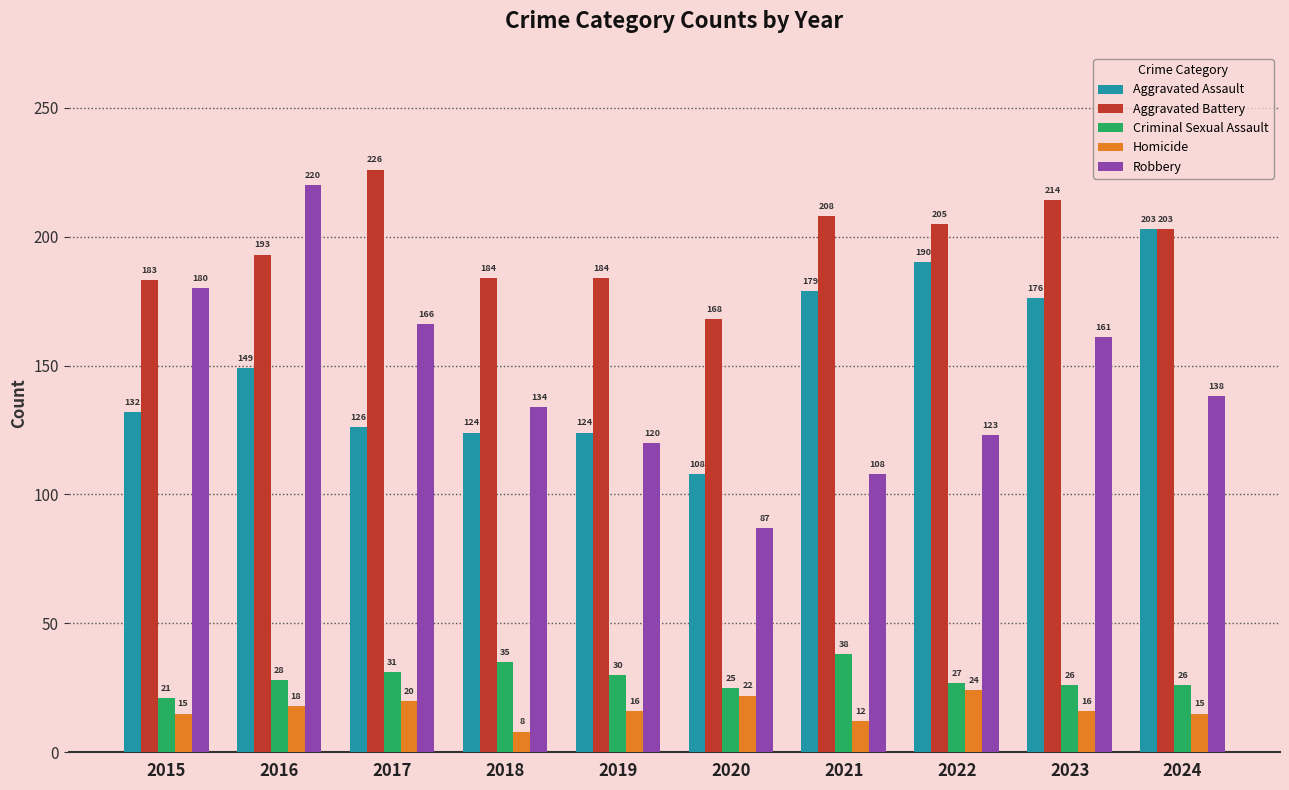

Rank the series by their maximum value, from lowest to highest.

Homicide, Criminal Sexual Assault, Aggravated Assault, Robbery, Aggravated Battery